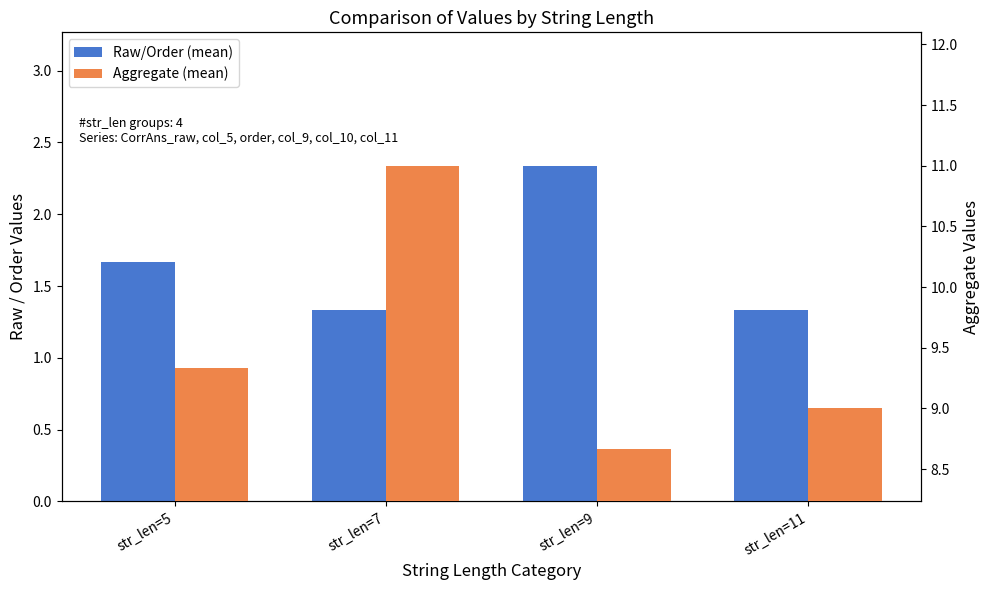

What is the difference between the maximum and minimum values in the Aggregate (mean) series?

2.3